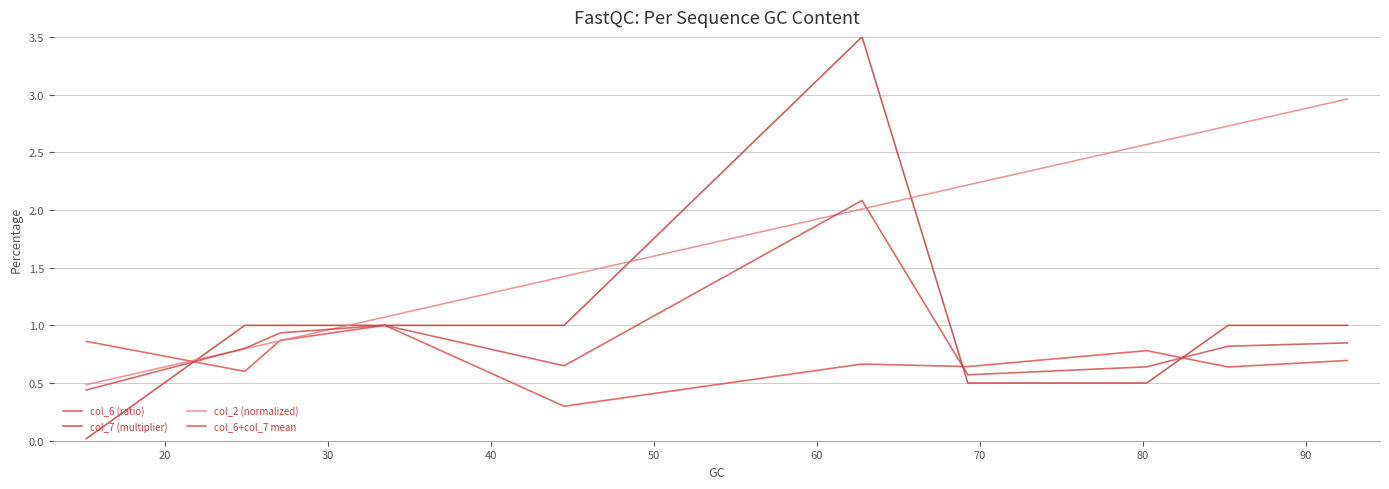

Is this an area chart (filled region under the line)?

No